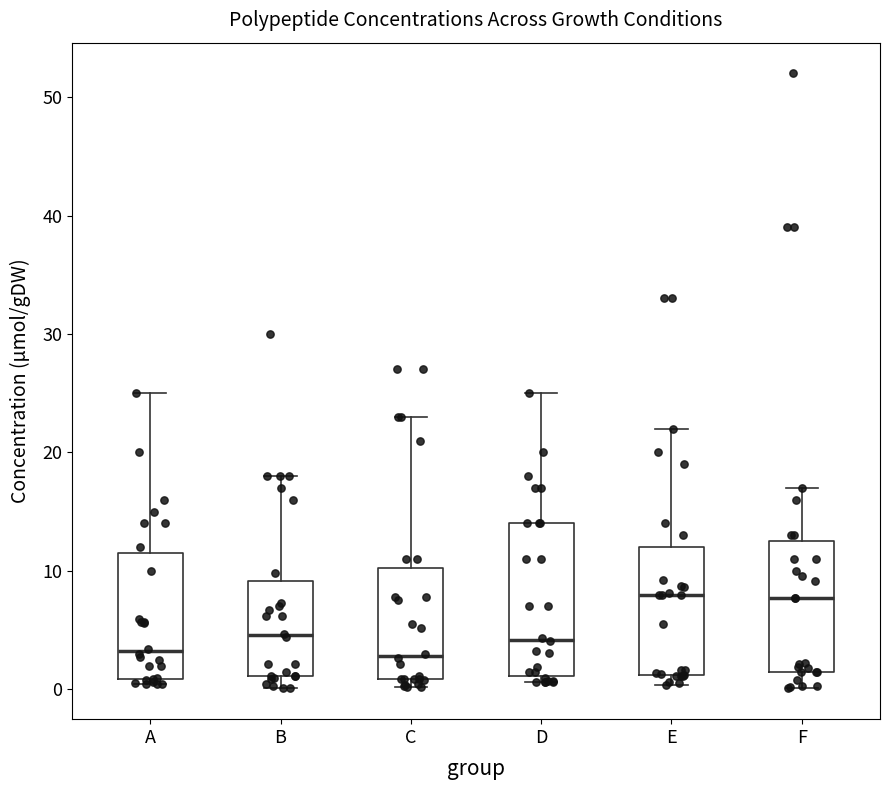

Where is the upper edge of the box for F on the y-axis? The values are not printed on the chart, so give them approximately, as read against the axis.

13